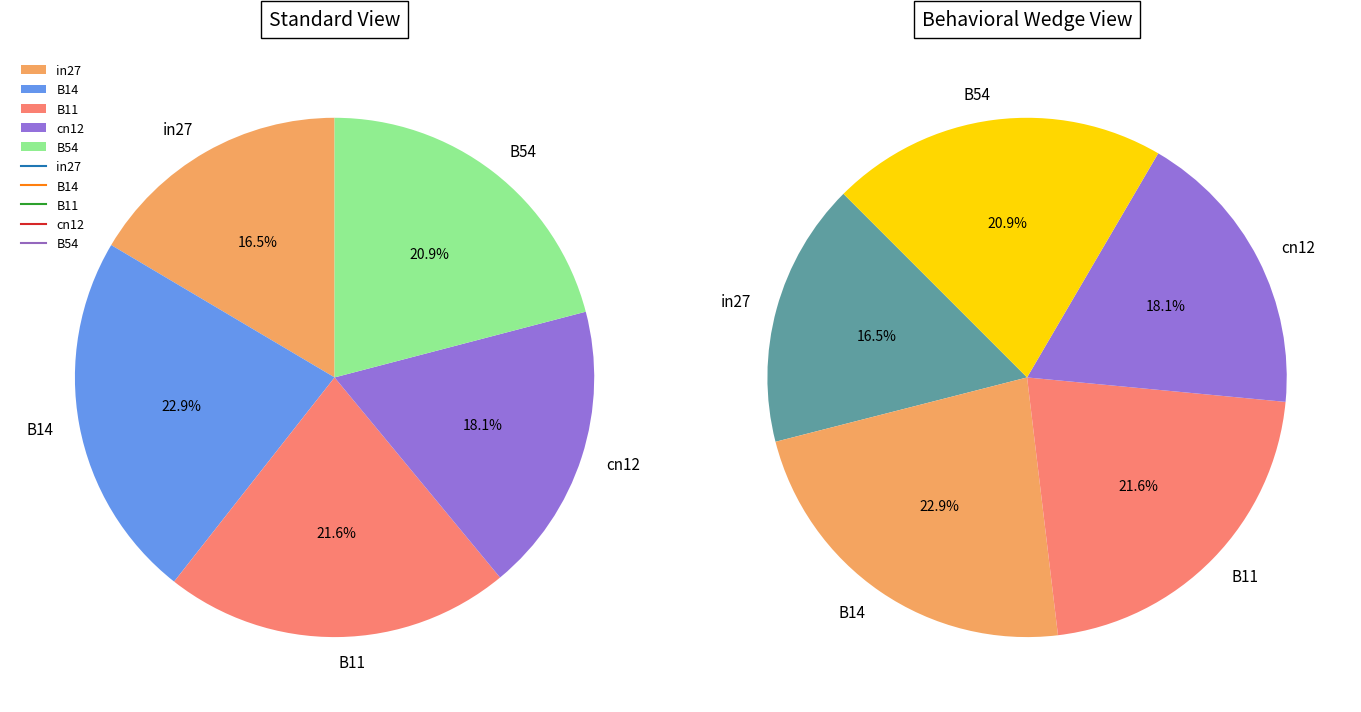

To the nearest percent, what is the average slice percentage?

20%